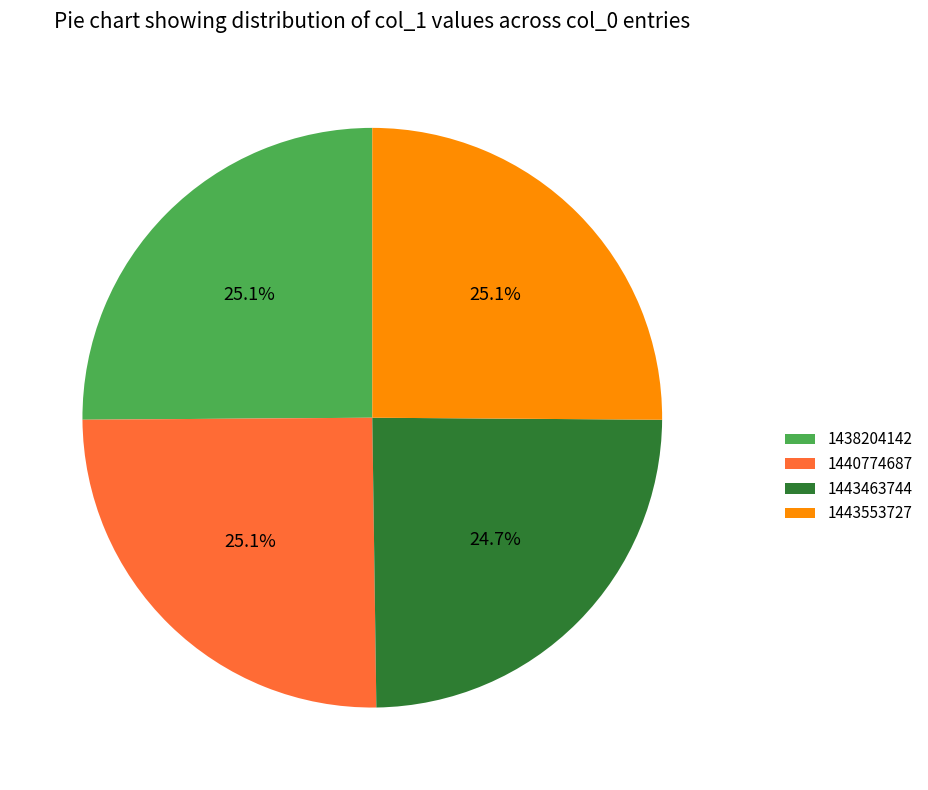

Is 1443463744 the majority of the pie?

No